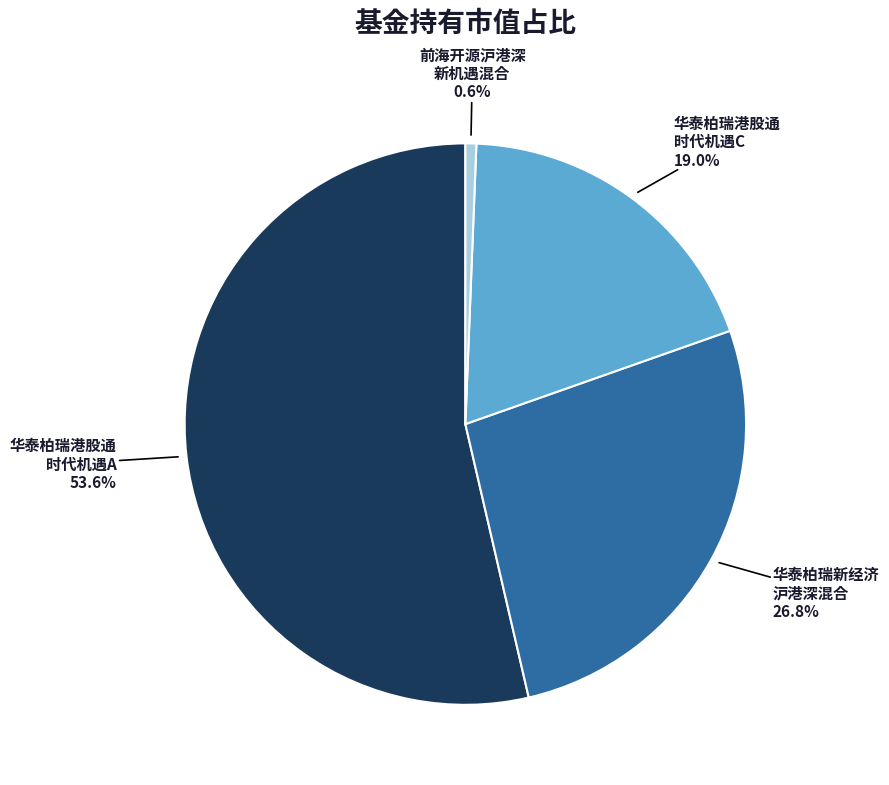

To the nearest percent, what is the average slice percentage?

25%